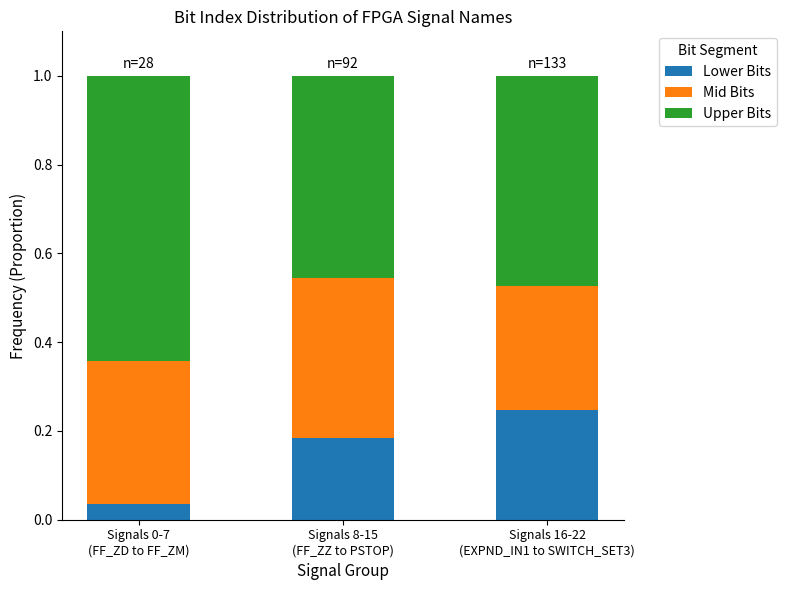

Count the Lower Bits values in the range 0 to 1.

3